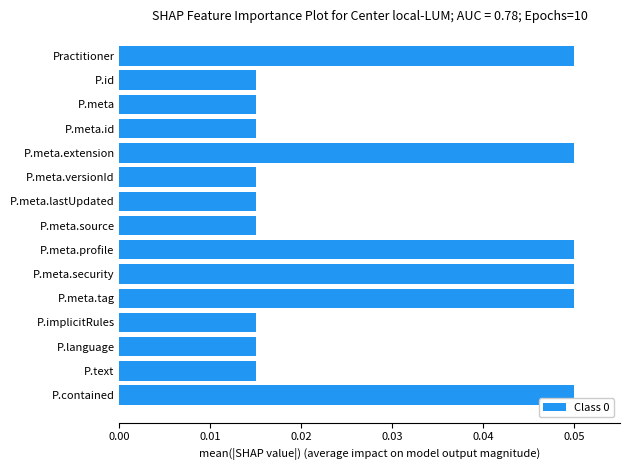

Count the values in the range 0 to 1.

15